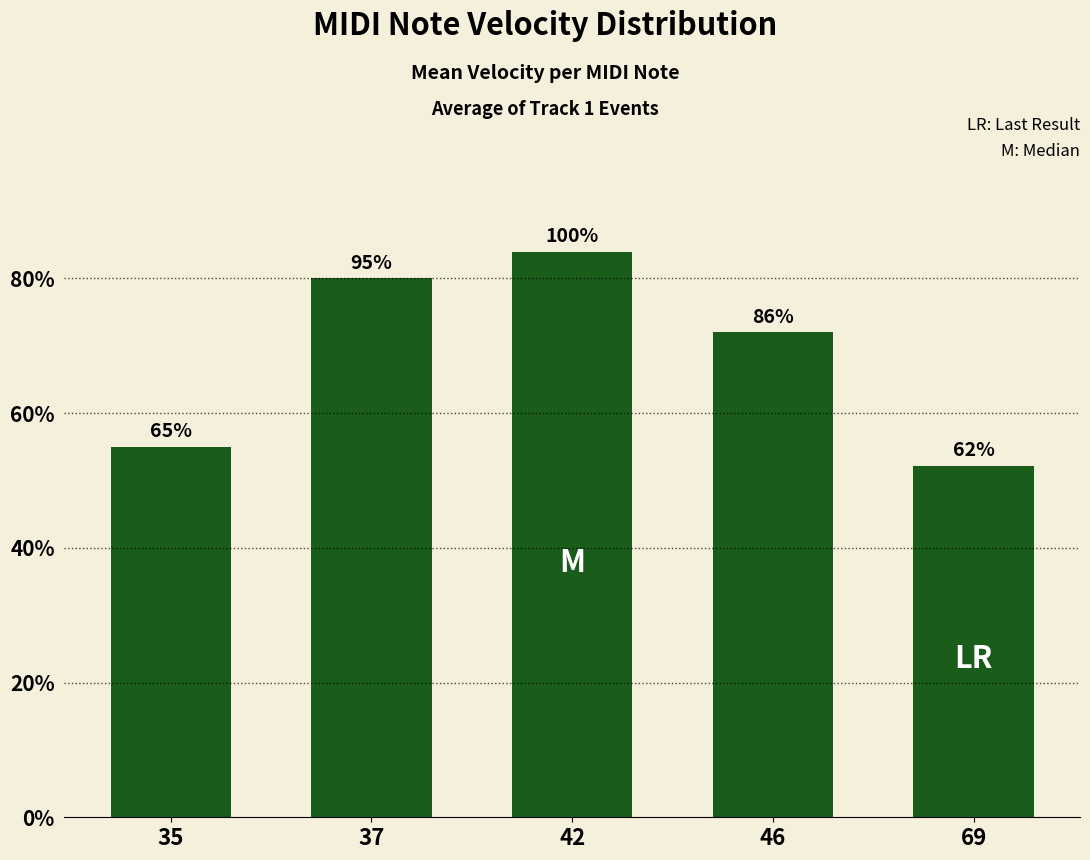

What is the minimum value shown in the chart?

52.2